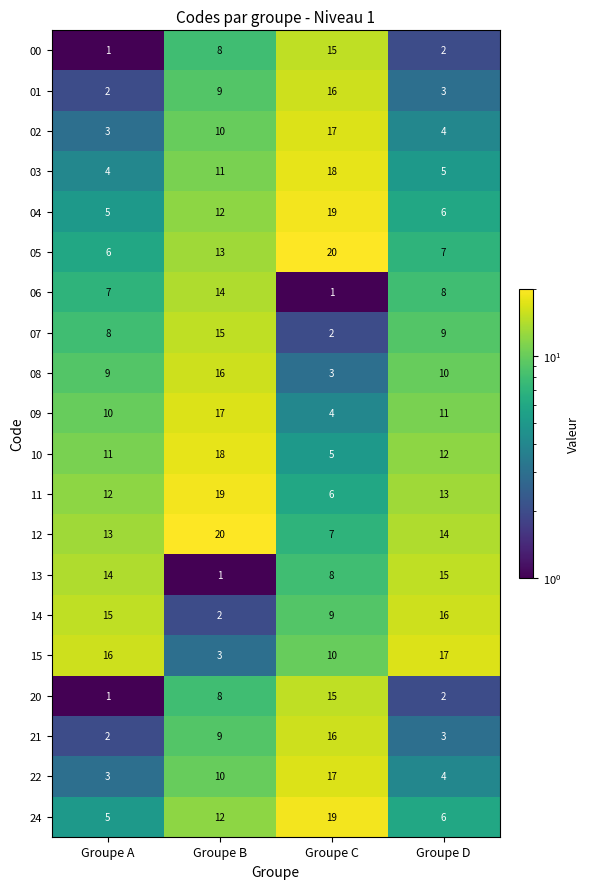

What is the sum of all 06 values?

30